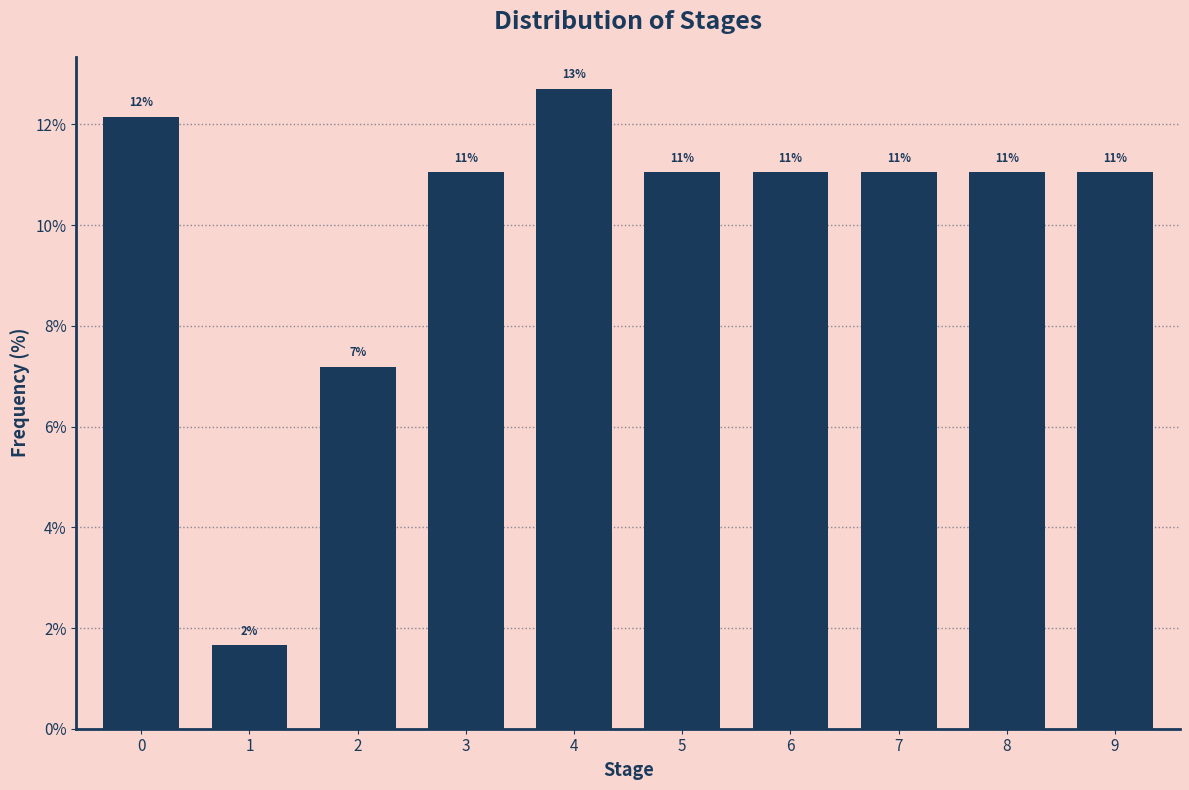

What is the sum of all values?

100.0